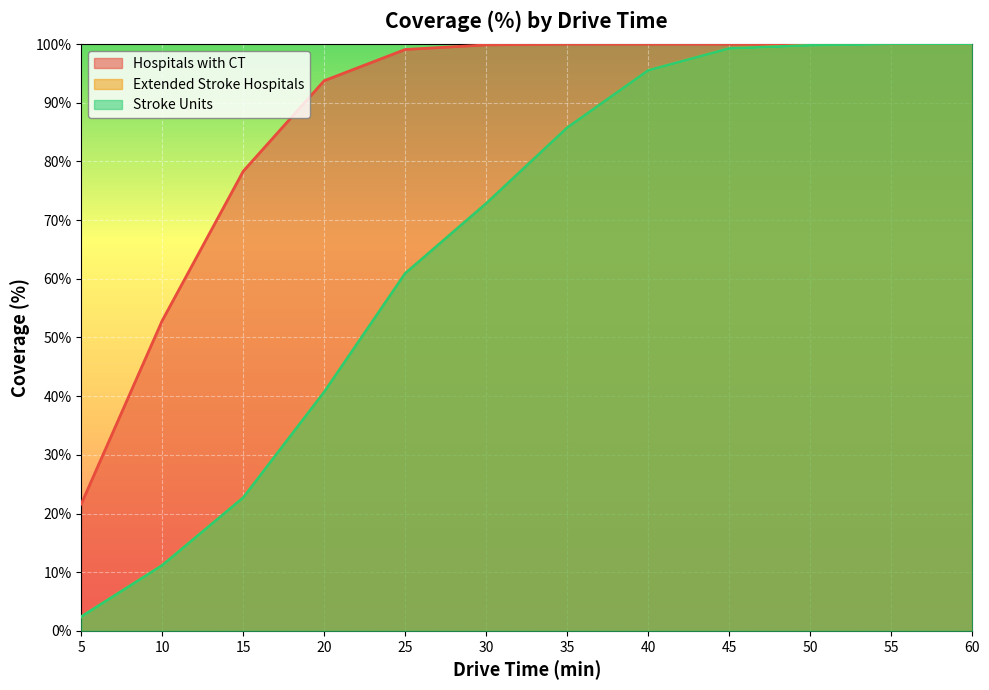

How many values in the Extended Stroke Hospitals series are below 85?

6